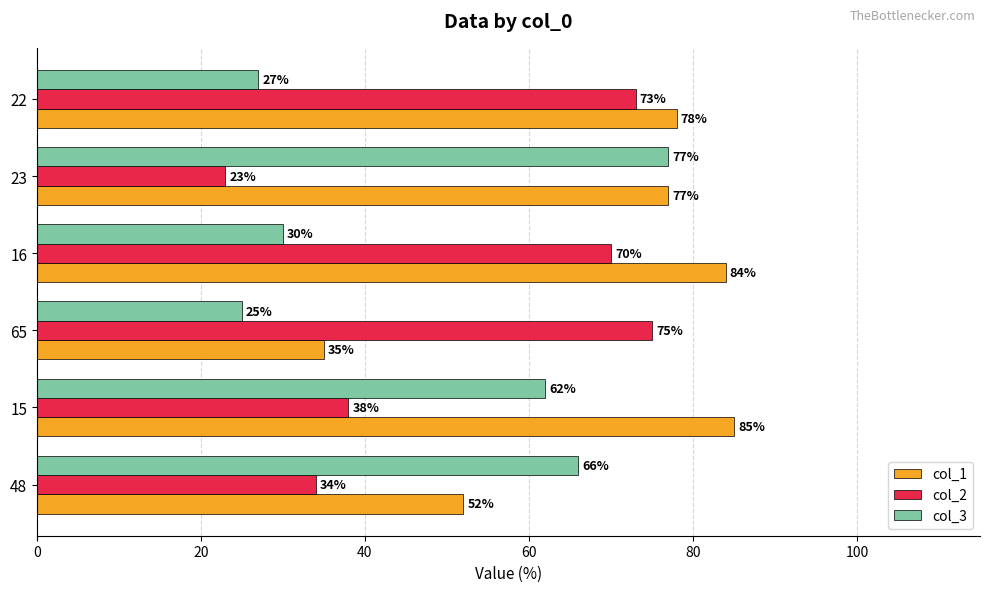

What is the sum of the col_3 values at 48 and 15?

128